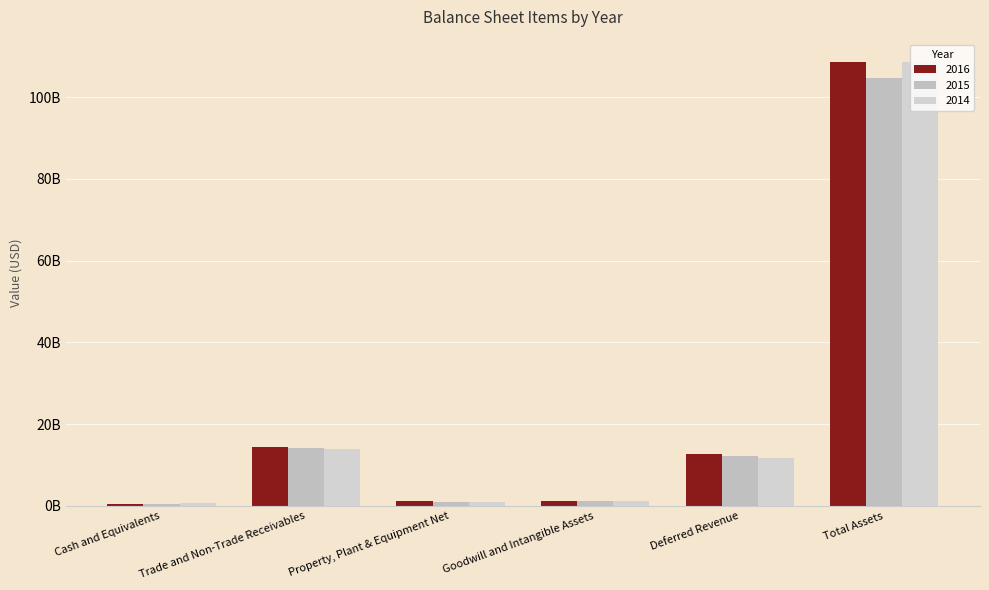

Are the bars horizontal?

No